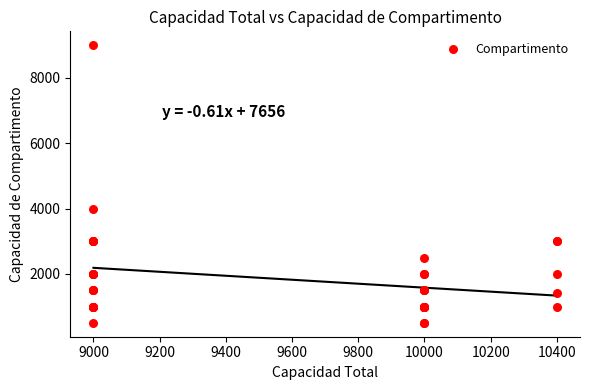

What Y value in the scatter plot is closest to 4750?

4000